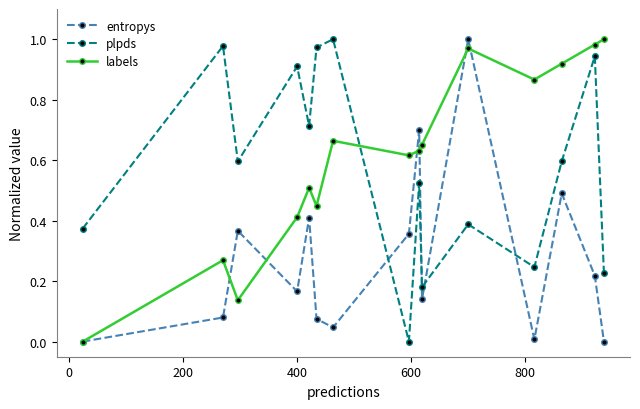

How many times do plpds and entropys cross each other?

4